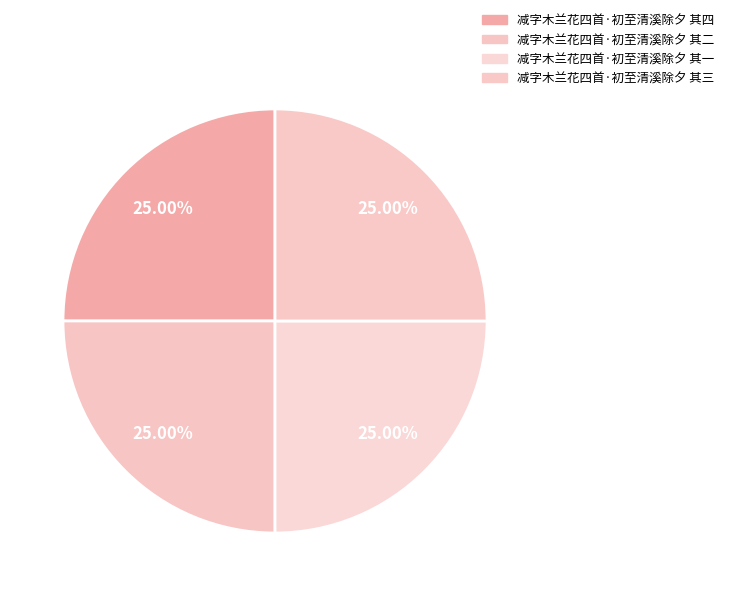

What is the smallest slice in the pie chart?

减字木兰花四首·初至清溪除夕 其一